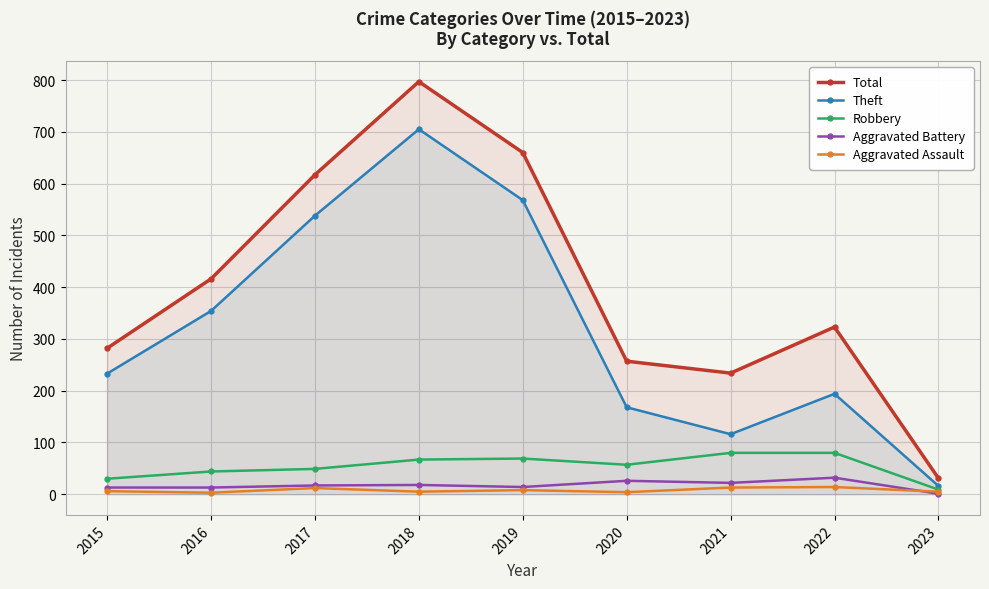

What is the highest value of the Theft series?

705